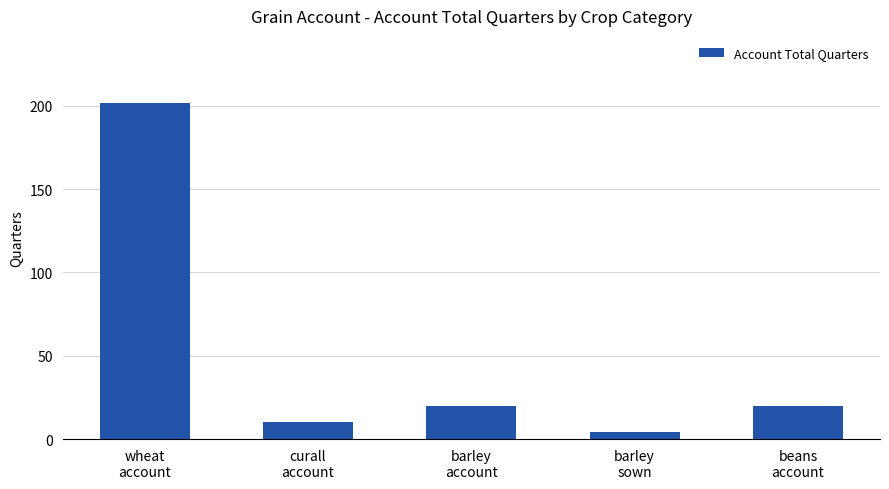

What is the value of the 5th bar from the left?

20.1